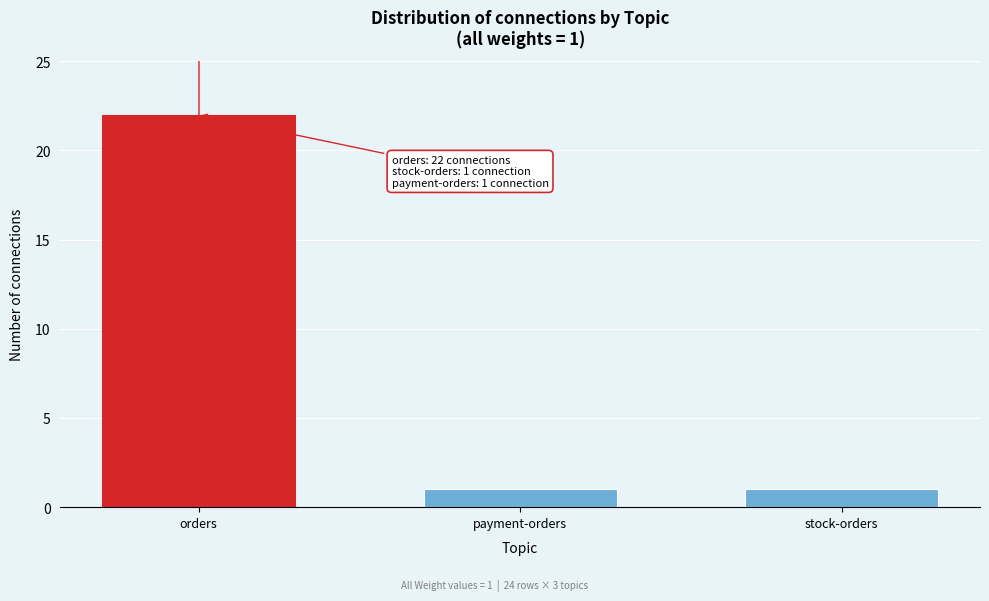

Reading left to right, list all the values displayed in this chart.

22	1	1